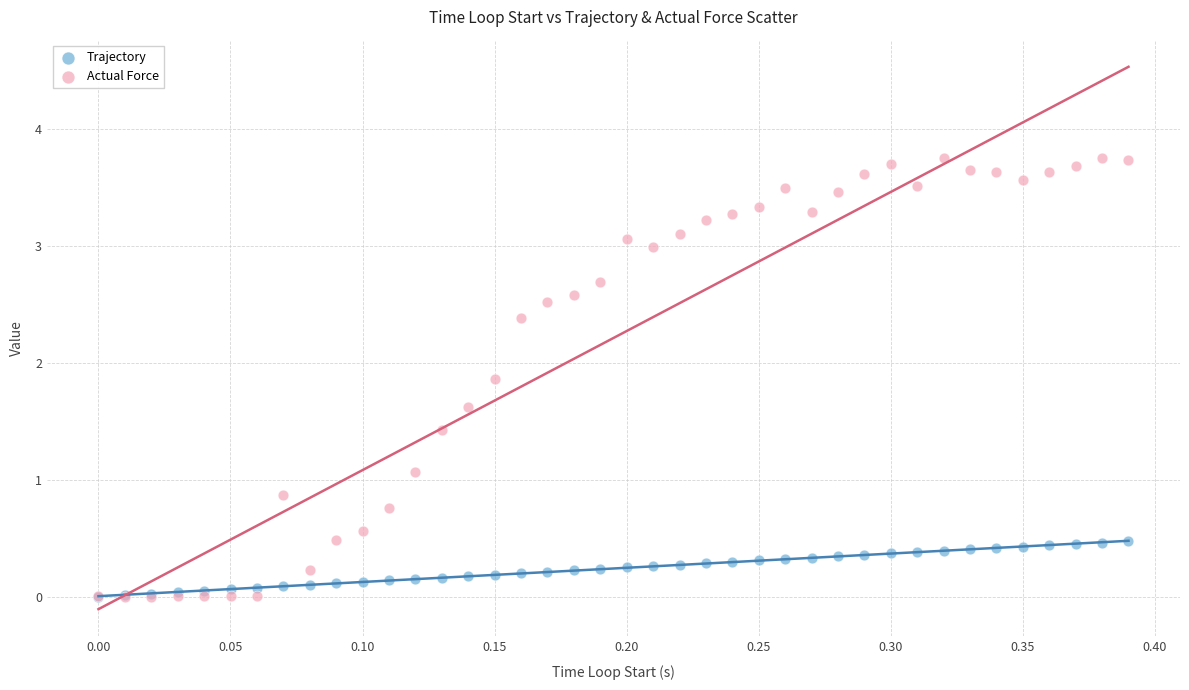

In the Actual Force series, what Y value is closest to 1?

1.1